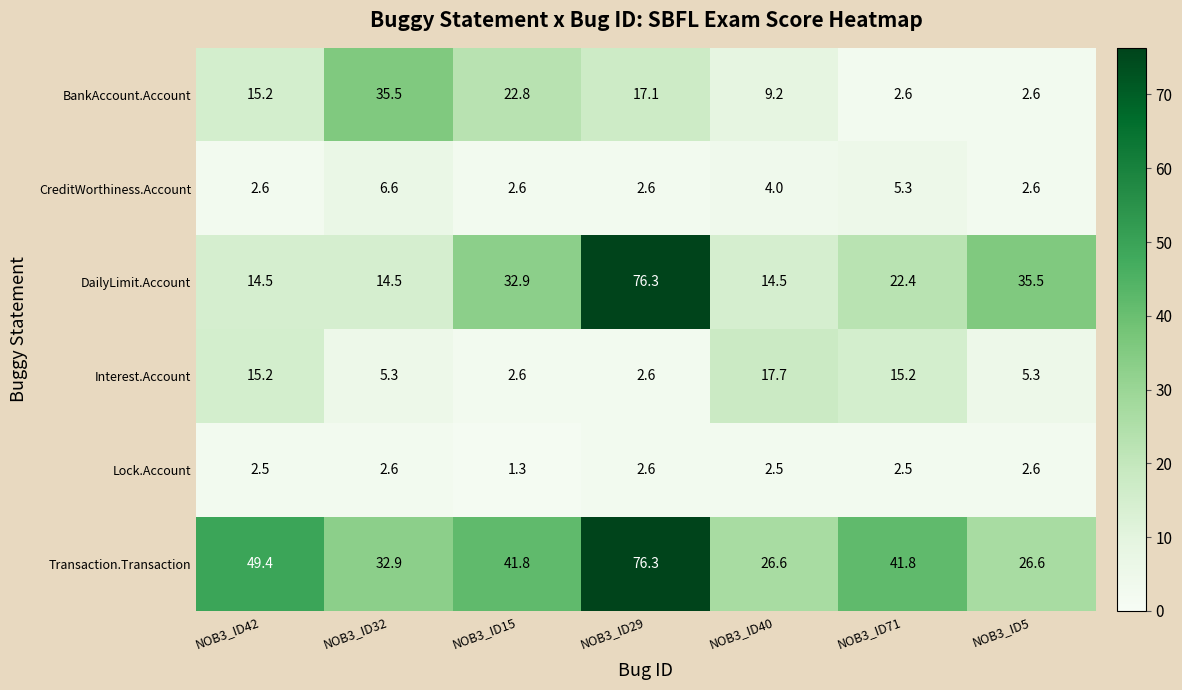

What is the maximum value for Interest.Account?

17.7